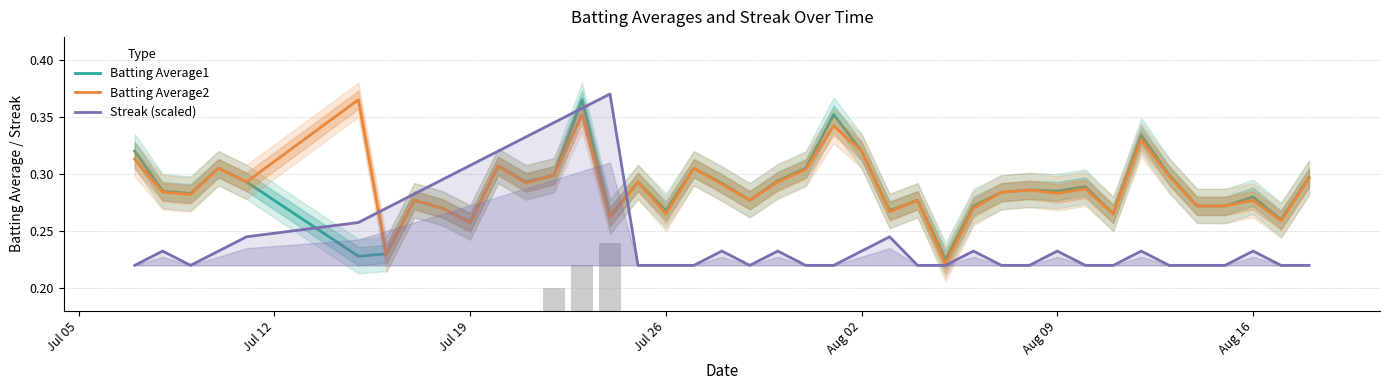

True or false: Batting Average1 and Streak (scaled) cross at least once.

True